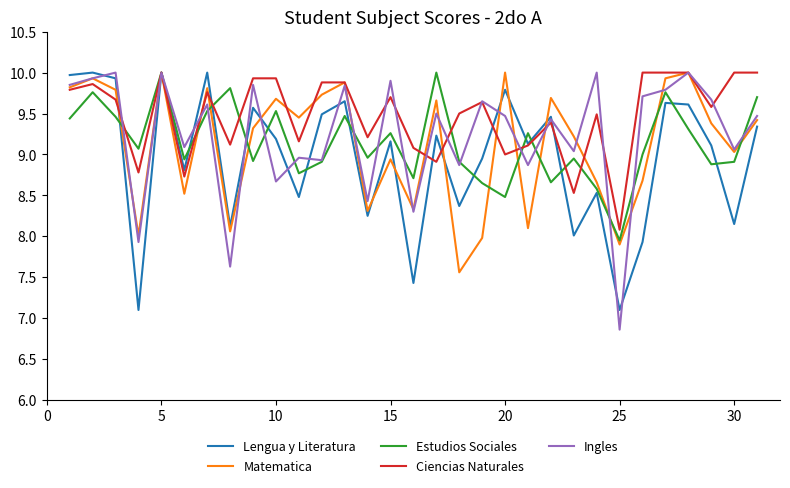

Which series has the largest total across all categories?

Ciencias Naturales